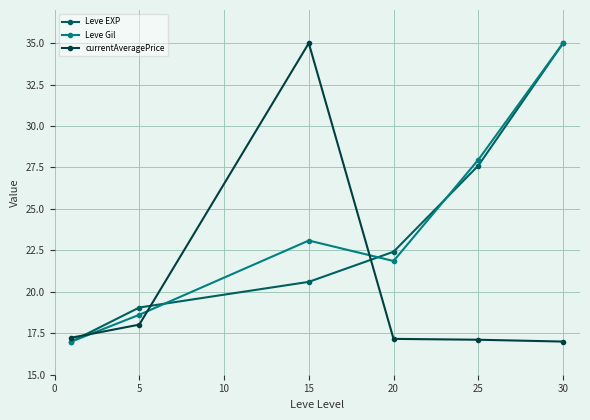

What is the greatest value displayed?

35.0